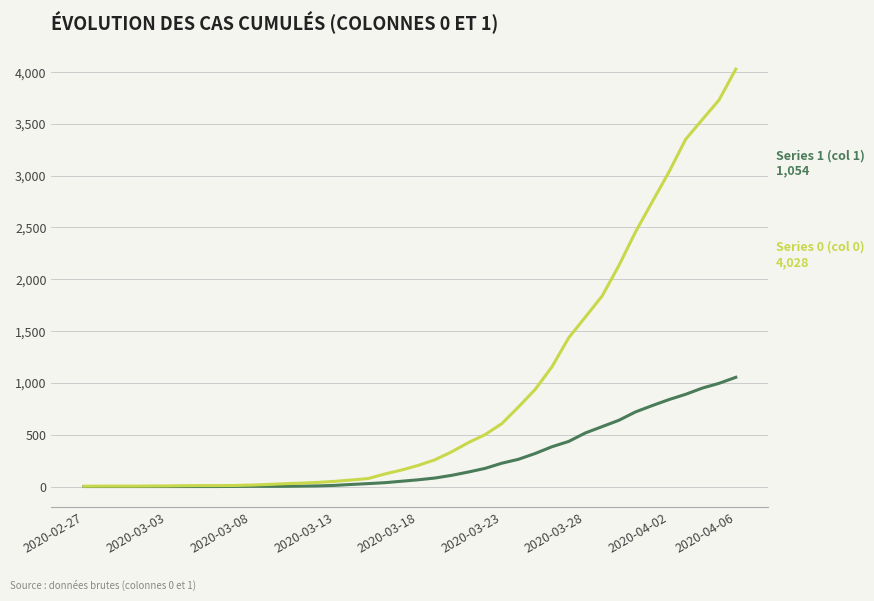

What is the maximum value shown in the chart?

4028